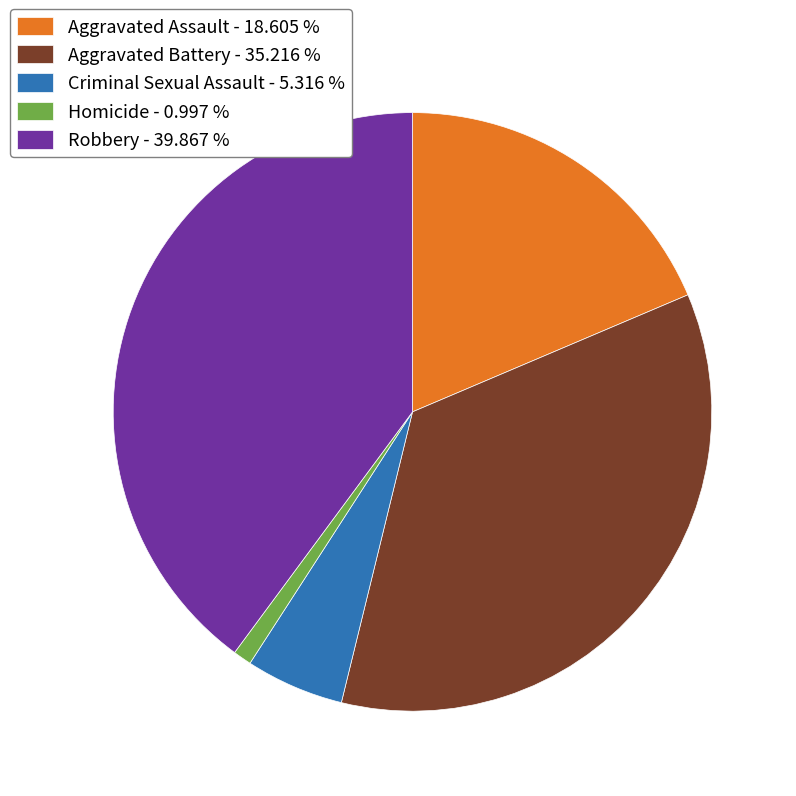

Is there any slice that represents more than half of the pie?

No